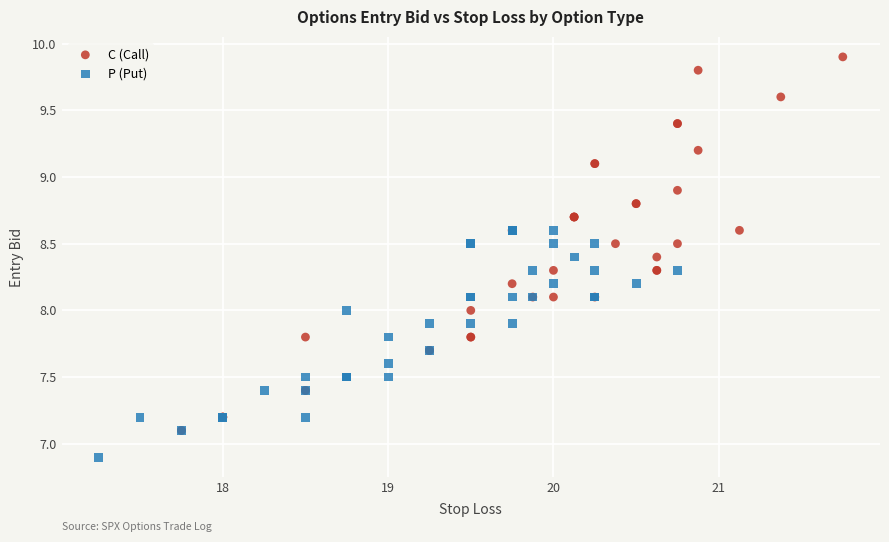

Which series contains the highest Y value?

C (Call)